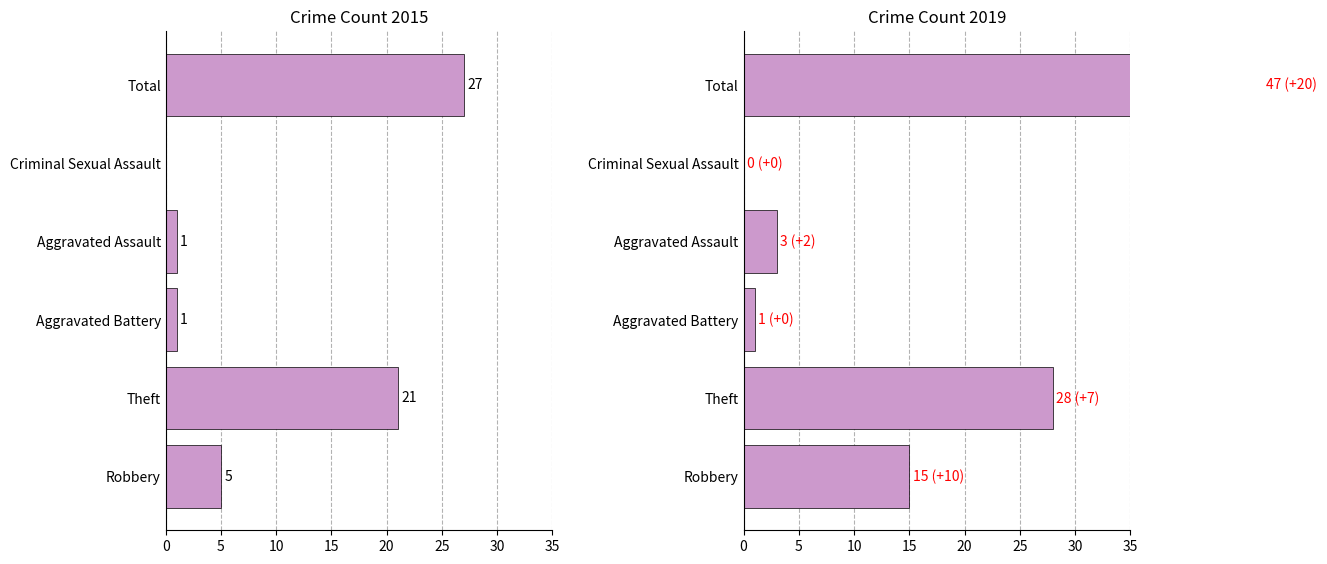

What is the label of the 1st bar from the left?

Robbery